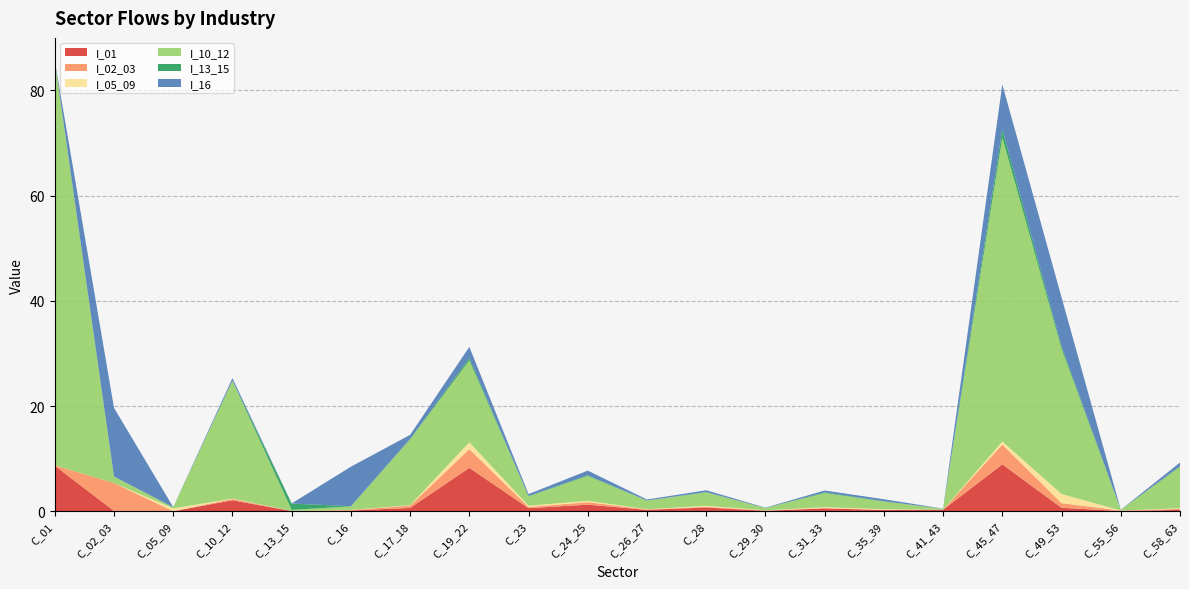

What is the maximum value for I_01?

8.9